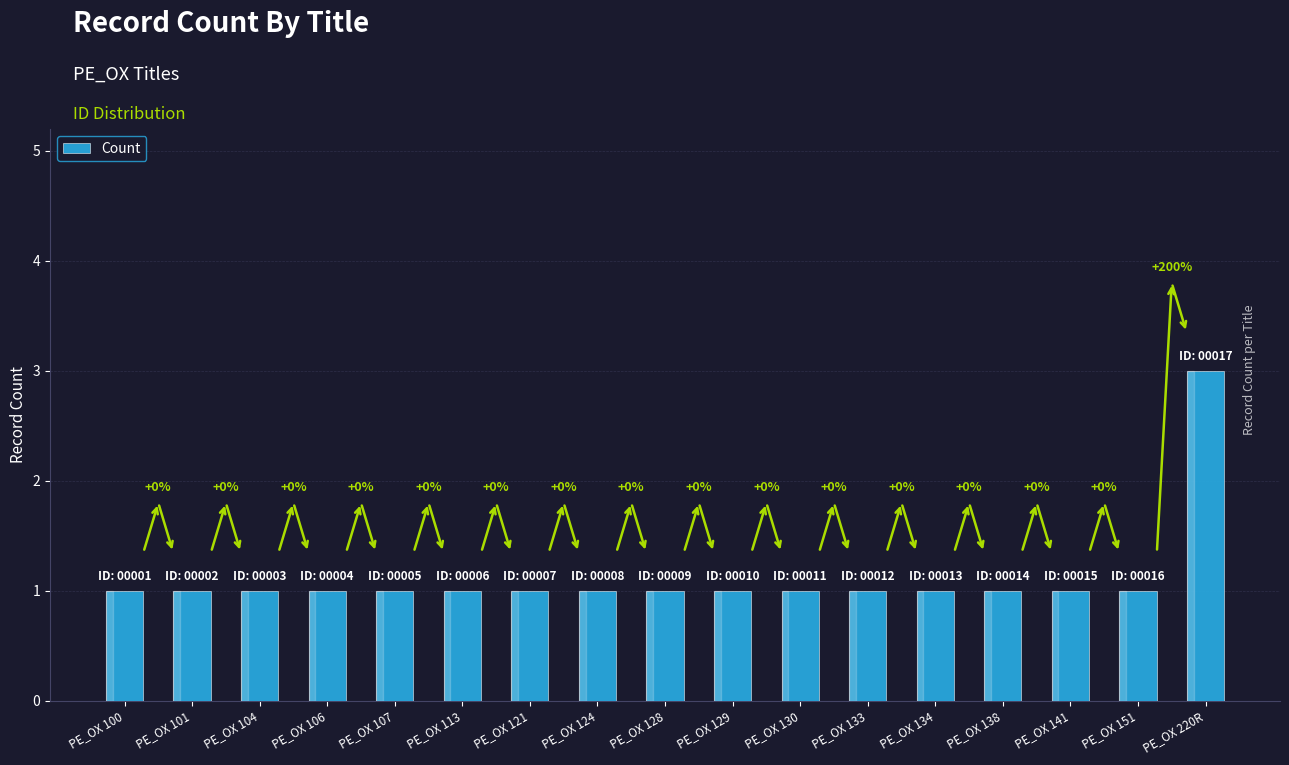

The value at PE_OX 133 is 1. True or false?

True